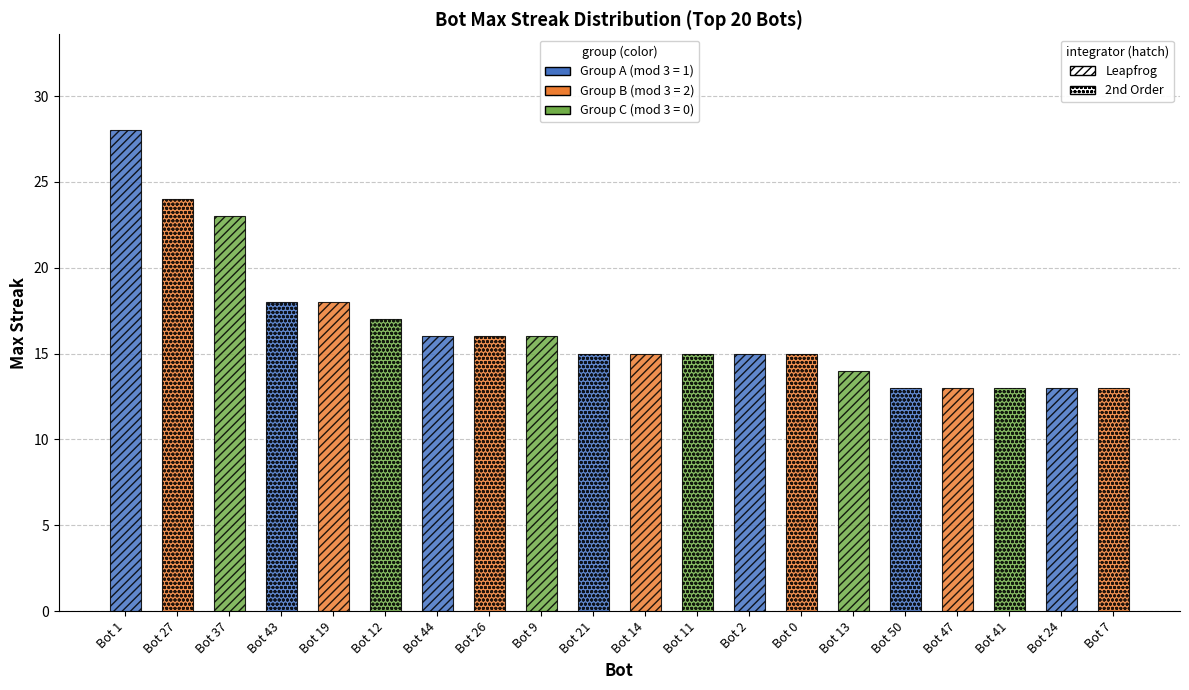

Count the number of categories in the chart.

20